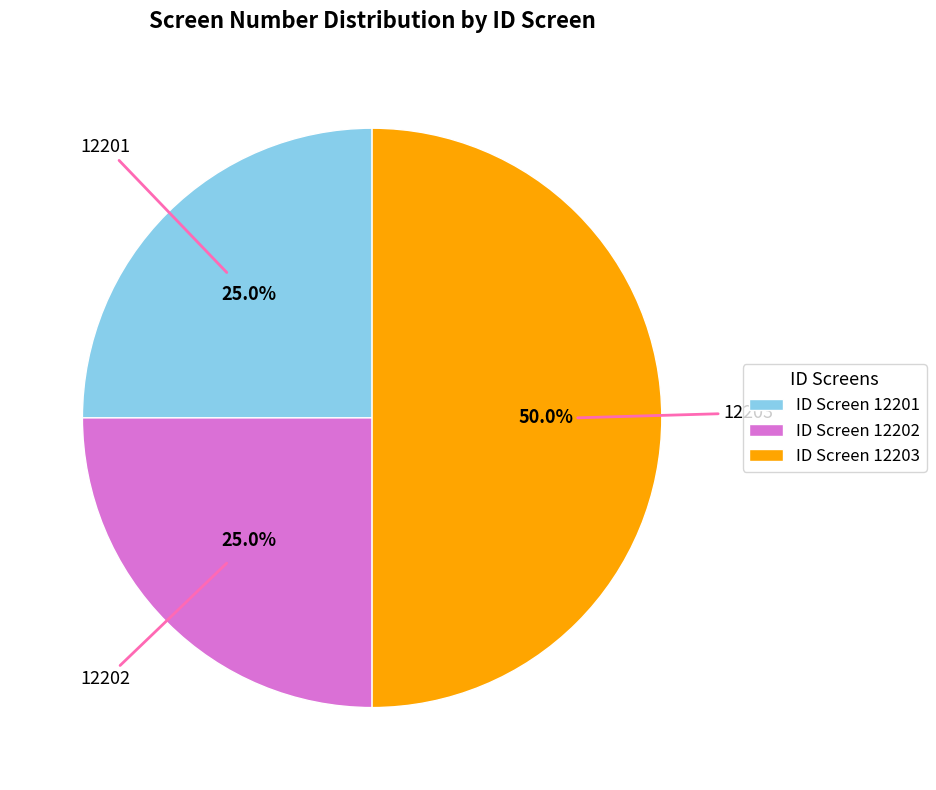

Does ID Screen 12202 account for over 50% of the chart?

No